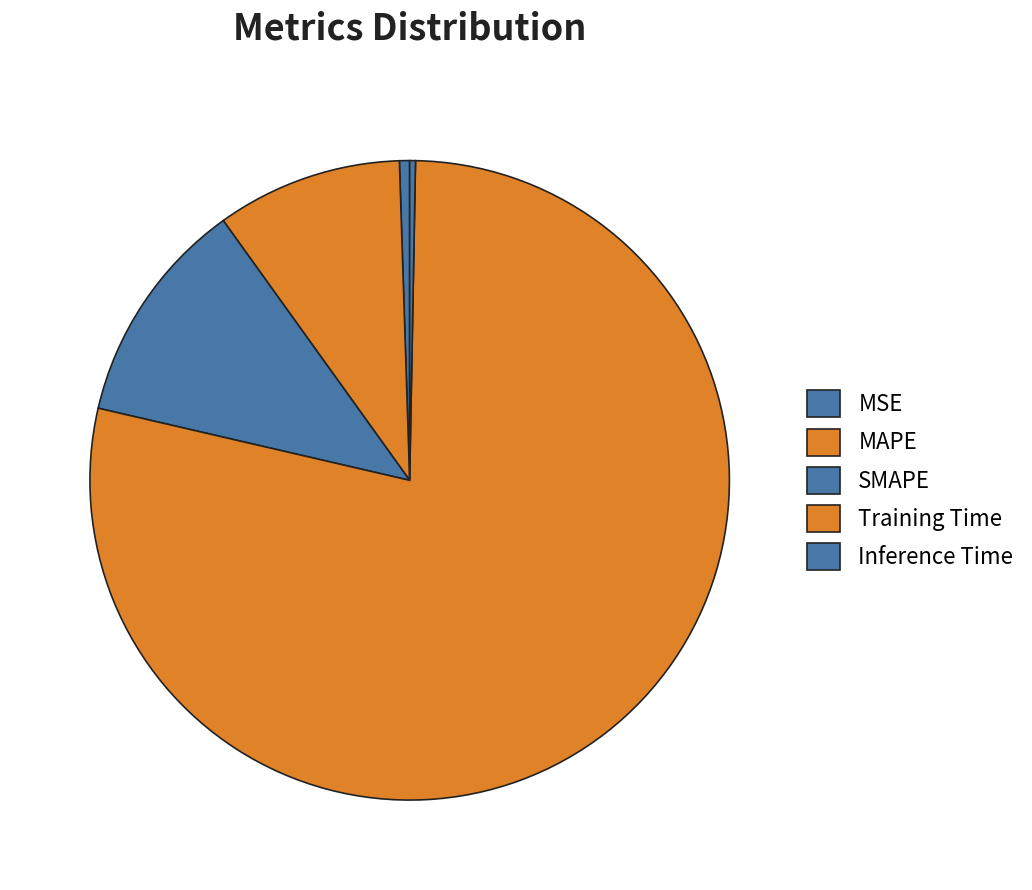

Count the number of slices in the pie.

5